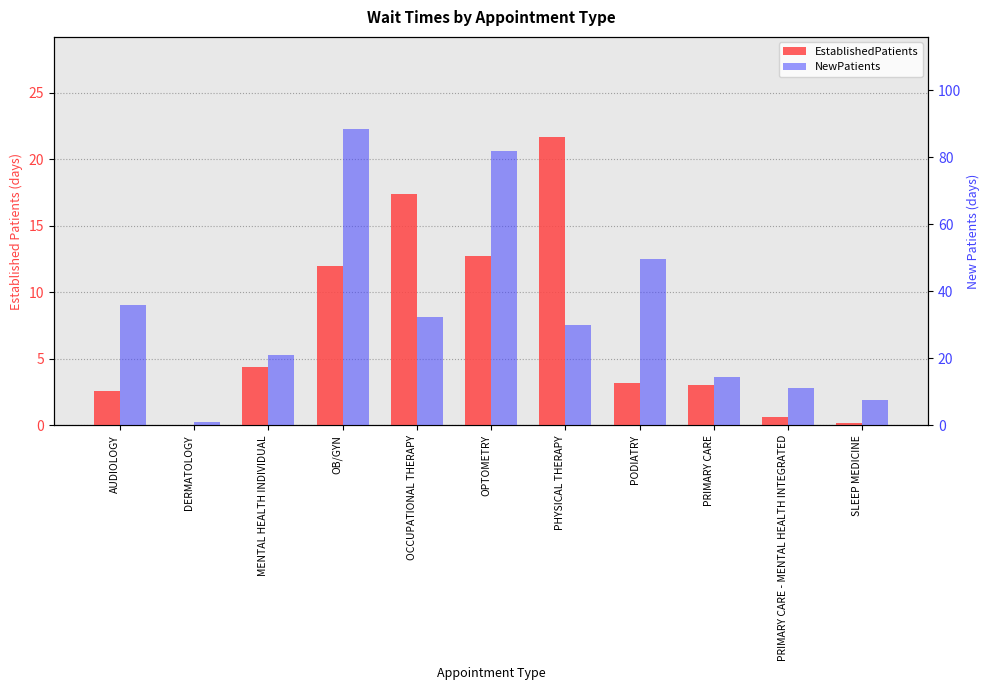

Which series changed the most between AUDIOLOGY and OB/GYN?

NewPatients